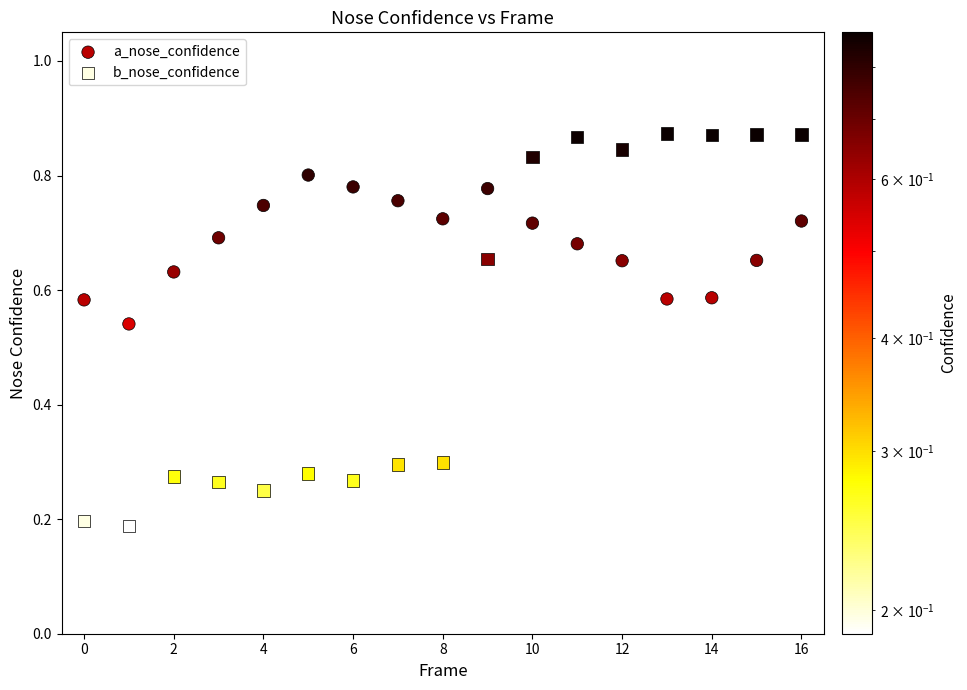

What are all the series names shown in the legend?

a_nose_confidence, b_nose_confidence